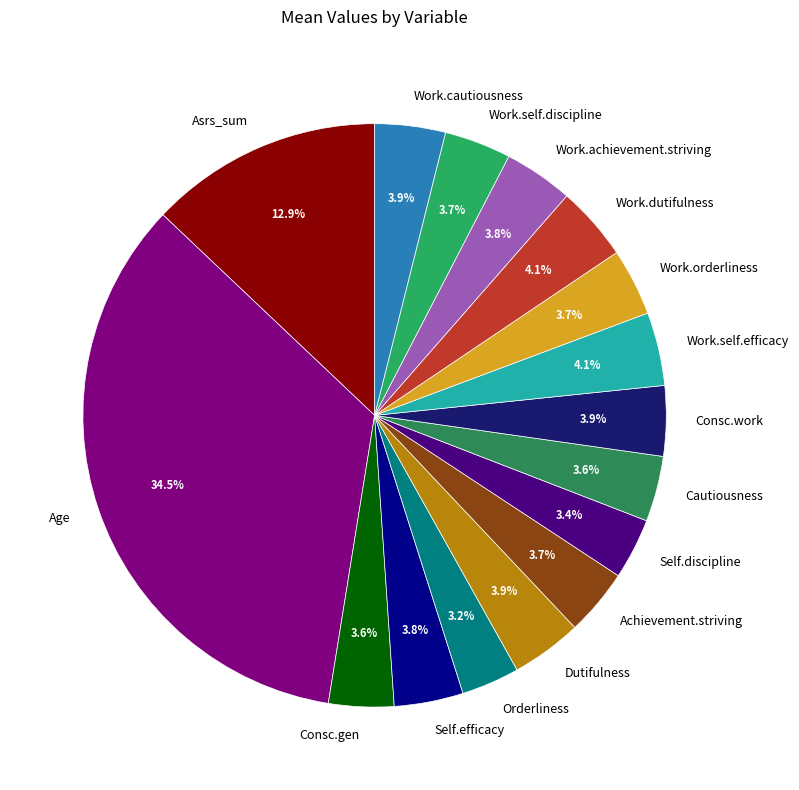

Is there any slice that represents more than half of the pie?

No